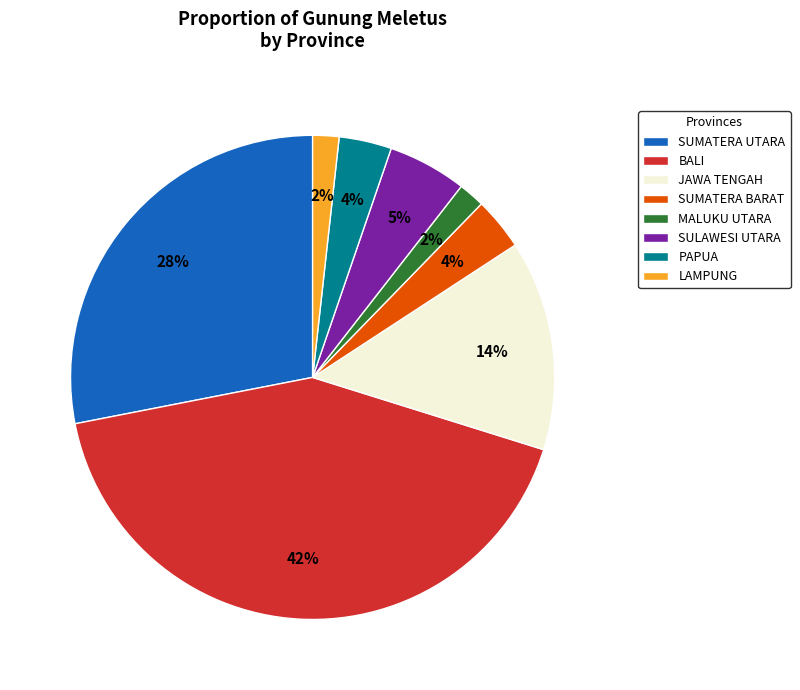

Between MALUKU UTARA and BALI, which is larger?

BALI